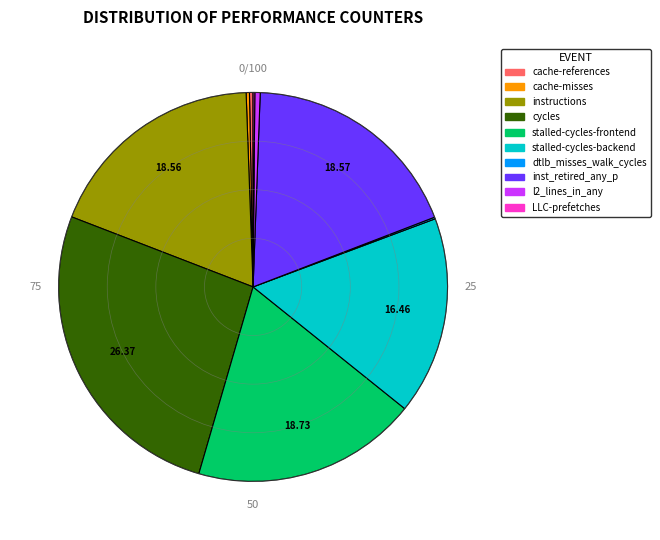

The stalled-cycles-backend slice represents 25% of the pie. True or false?

False